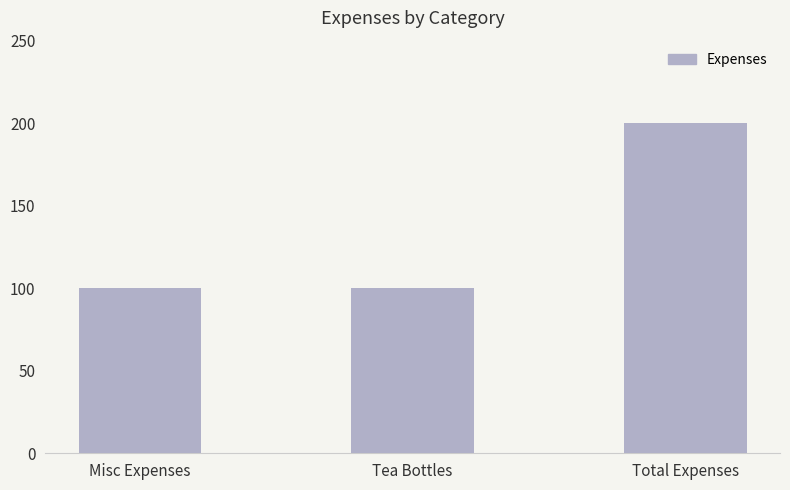

What is the sum of all values?

400